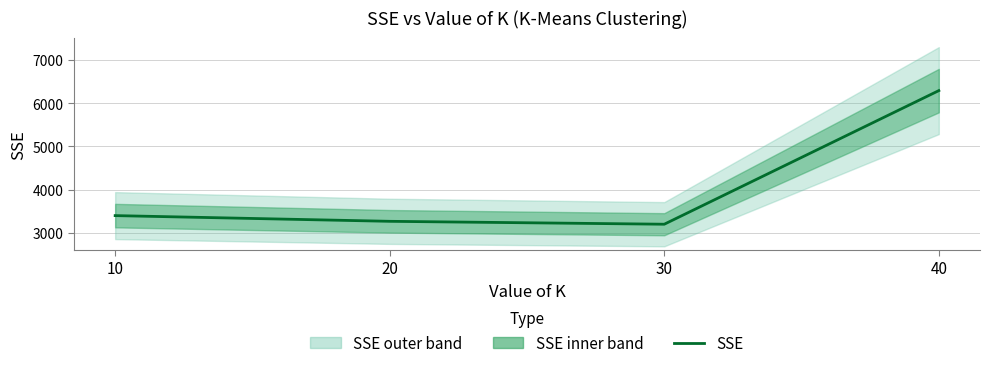

The chart shows a value of 1922.3 at 30. True or false?

False